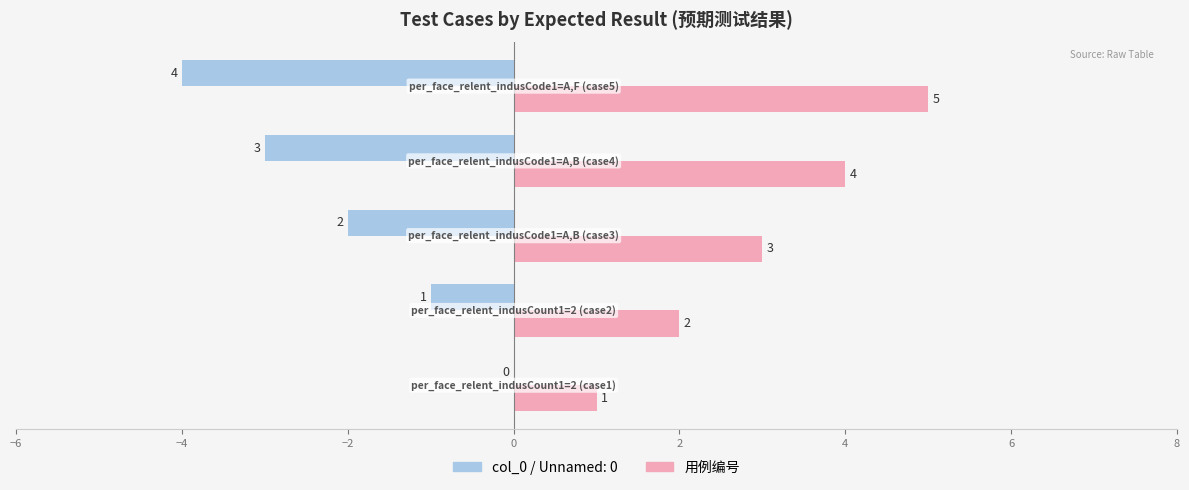

What is the maximum value shown in the chart?

5